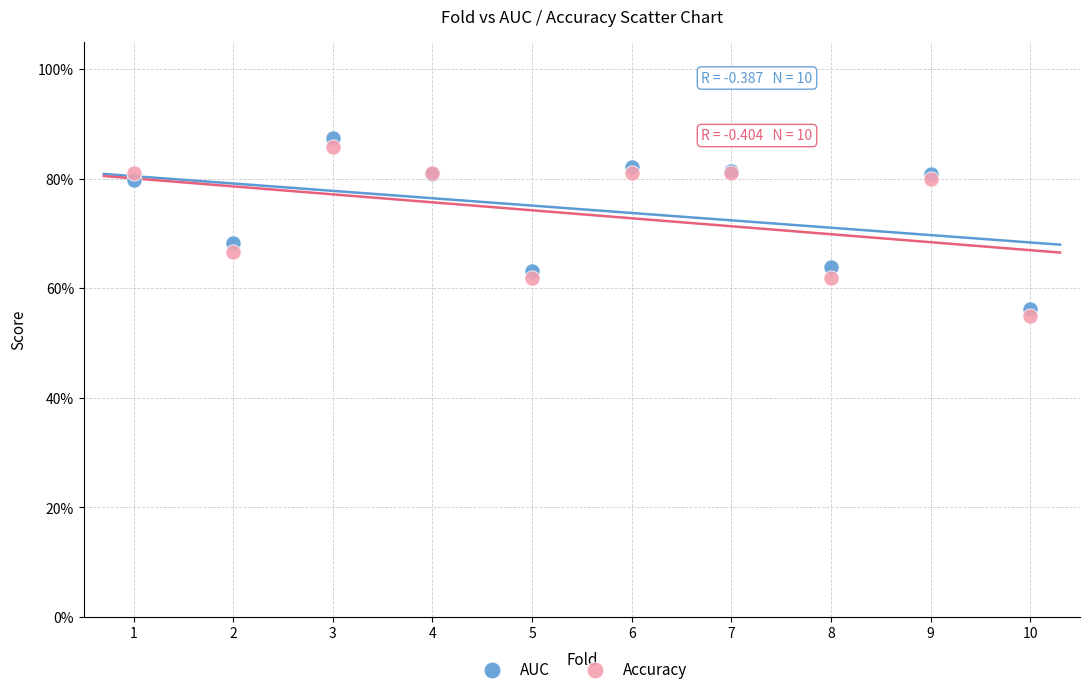

Which series has the widest spread of Y values?

AUC